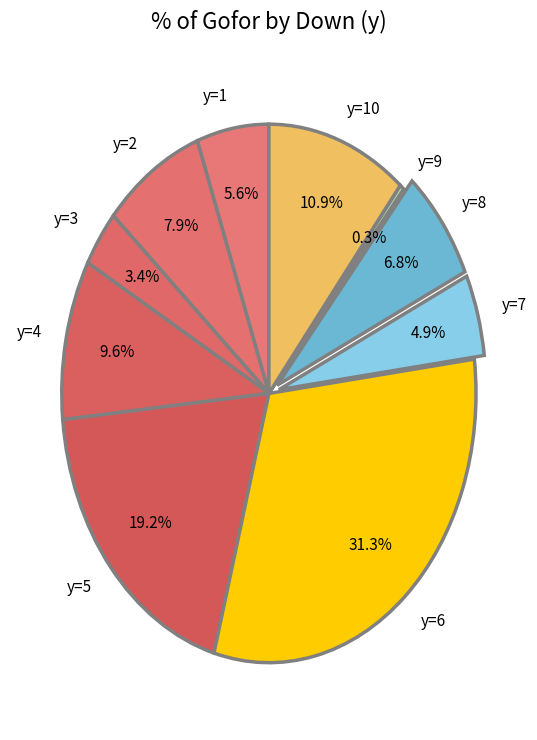

Do y=3 and y=6 together represent more than half of the pie?

No